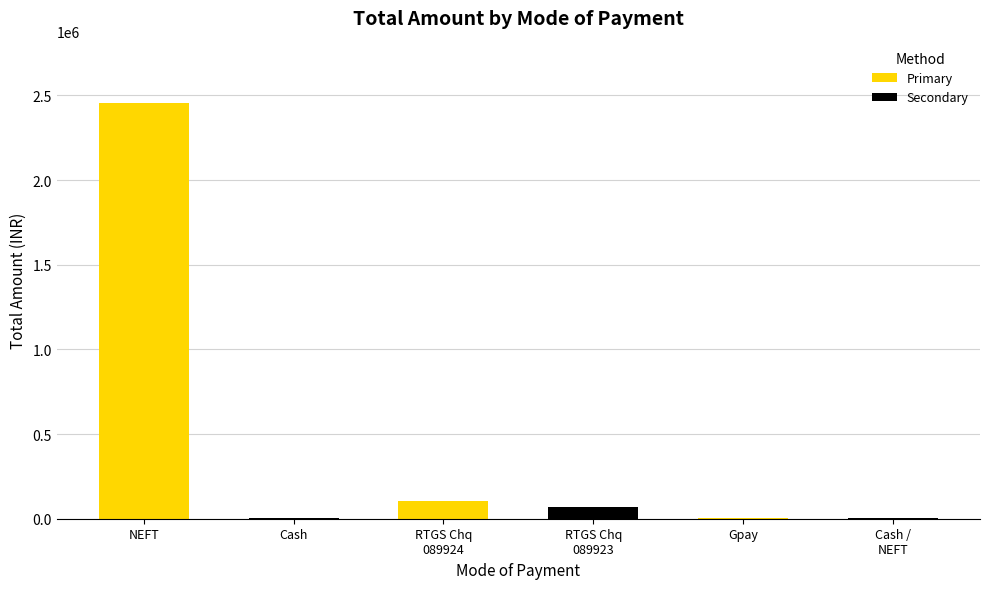

Which category has the highest value across all series?

NEFT